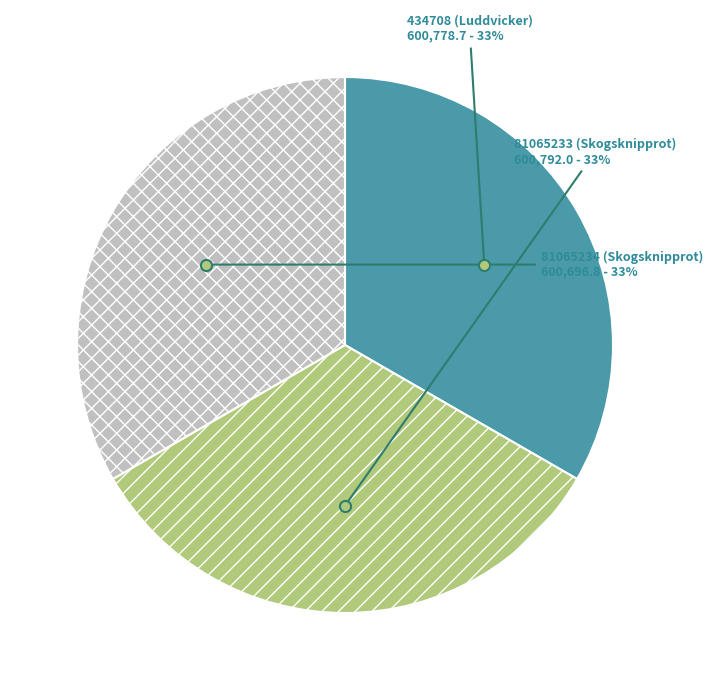

Does any single category account for the majority?

No